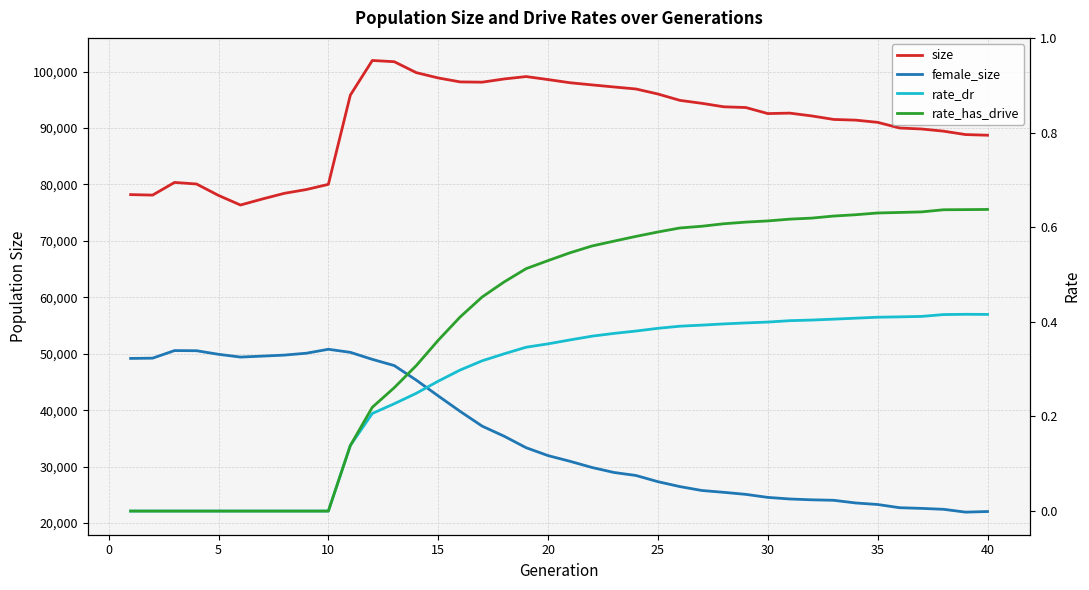

True or false: rate_dr and rate_has_drive cross at least once.

False